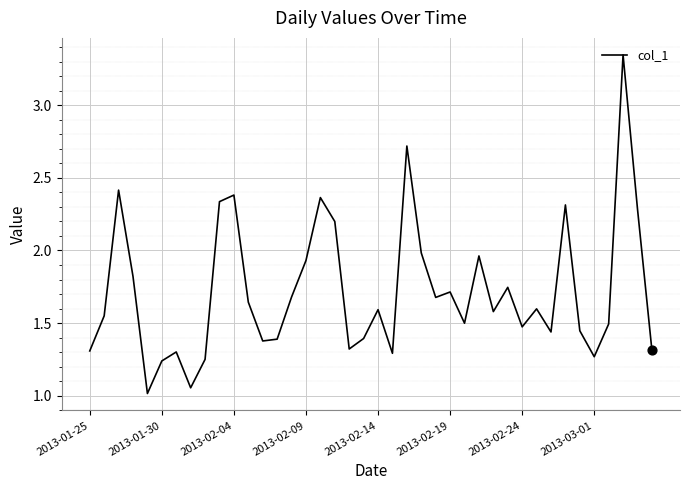

What is the smallest value displayed?

1.0